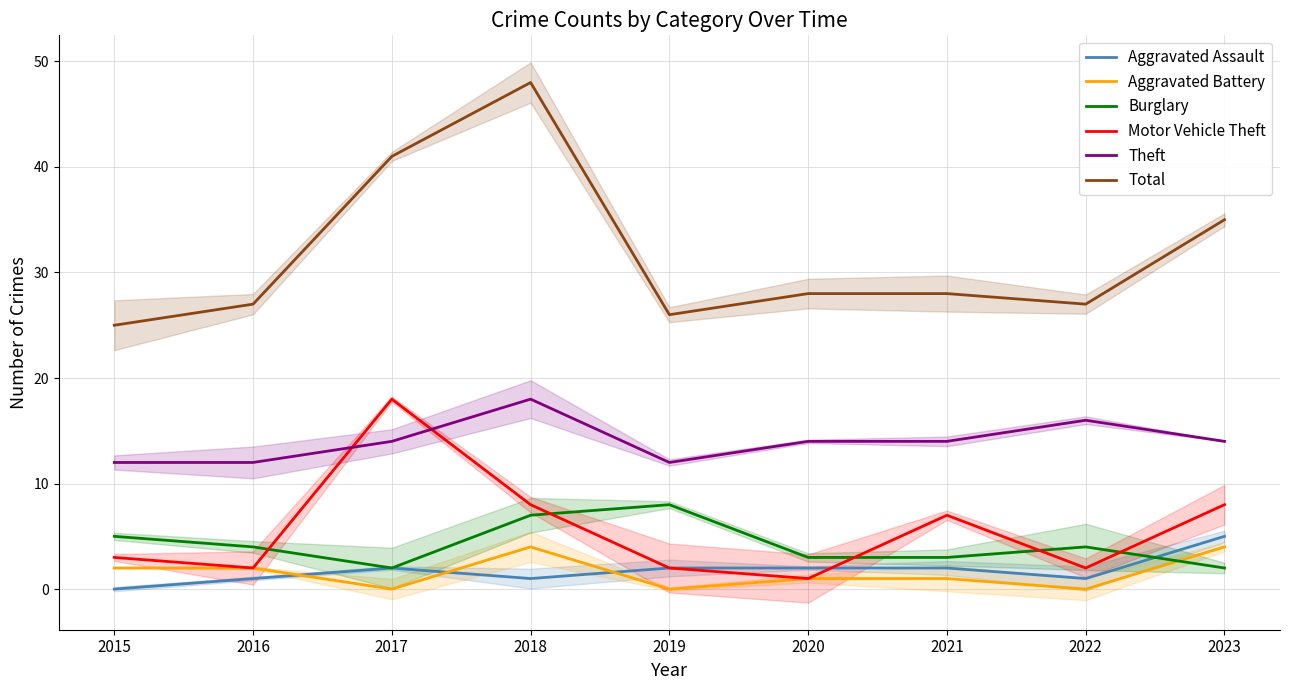

What value does the Aggravated Assault series have at 2021?

2